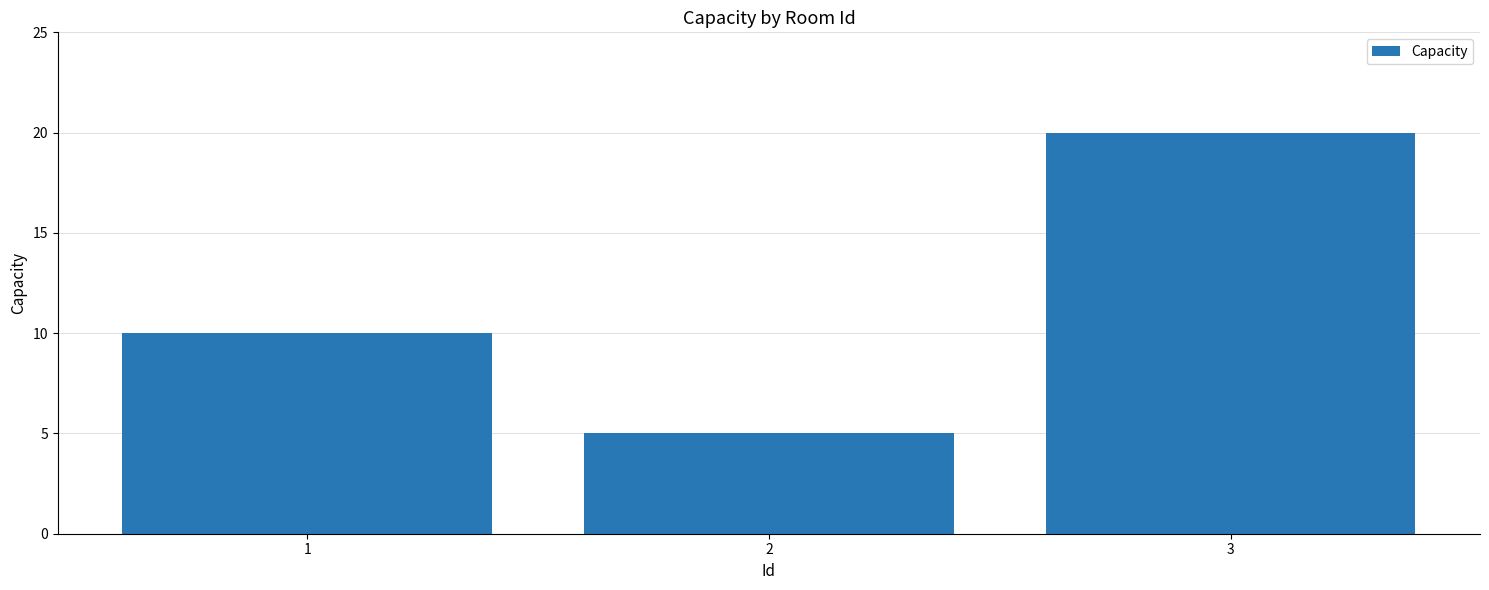

Reading left to right, extract all data points from this chart.

10	5	20